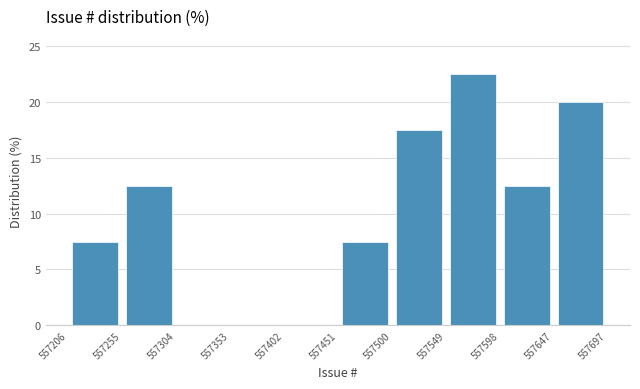

Reading left to right, transcribe this chart: for each bar, give the range it covers on the x-axis and its height. The values are not printed on the chart, so give them approximately, as read against the axis.

557206 to 557255: 7.5
557255 to 557304: 12.5
557304 to 557353: 0
557353 to 557402: 0
557402 to 557451: 0
557451 to 557500: 7.5
557500 to 557549: 17.5
557549 to 557598: 22.5
557598 to 557647: 12.5
557647 to 557697: 20.0